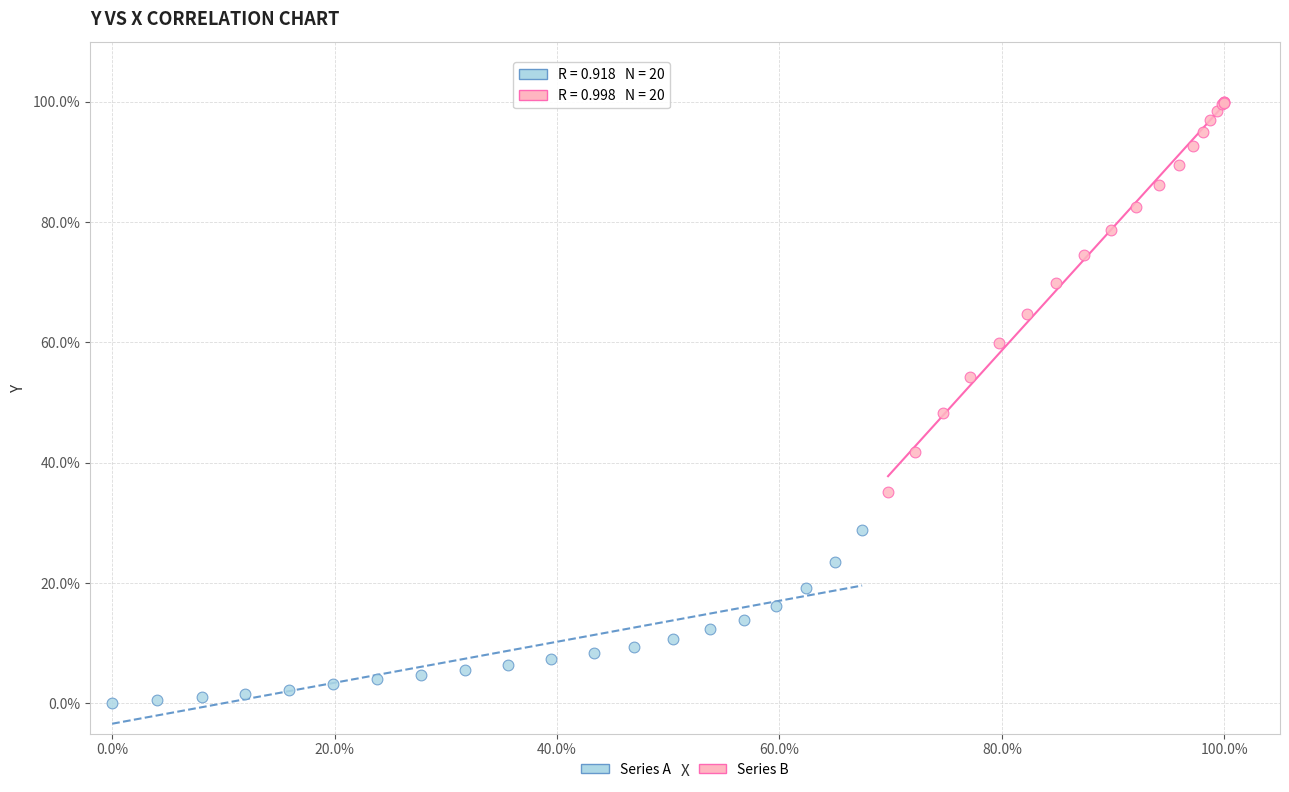

Which series has the largest Y range (max minus min)?

Series B